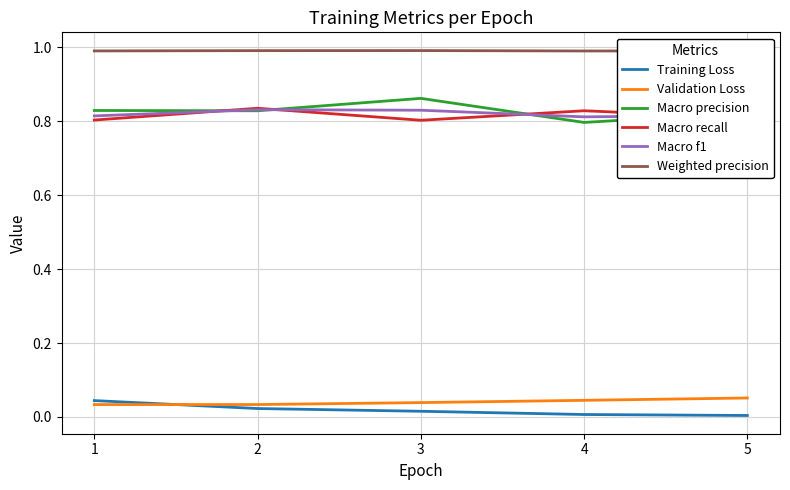

Is the value of Macro f1 at 4 greater than the value of Validation Loss at 1?

Yes